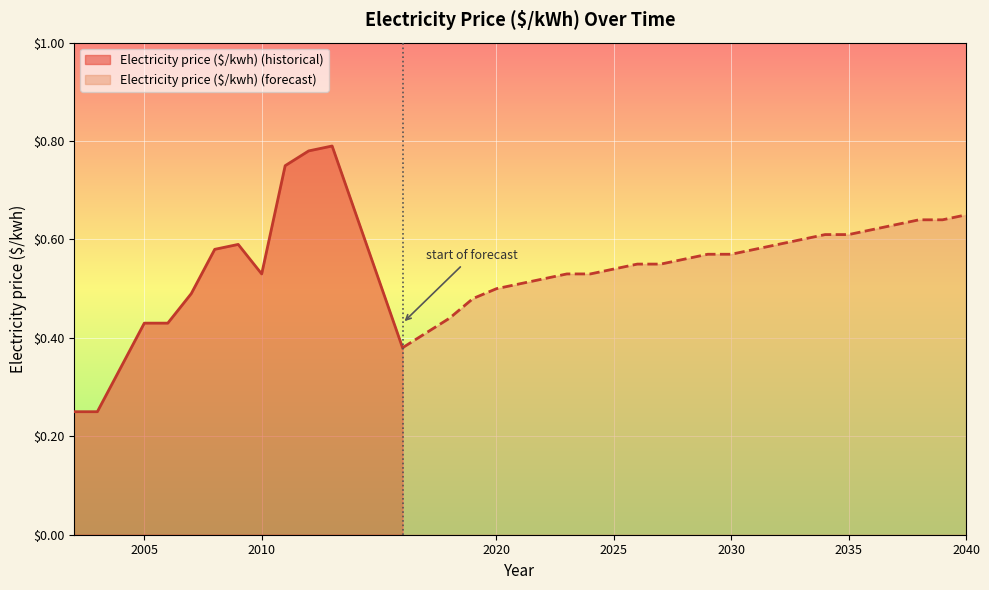

At which category does the chart reach its peak across all series?

2013